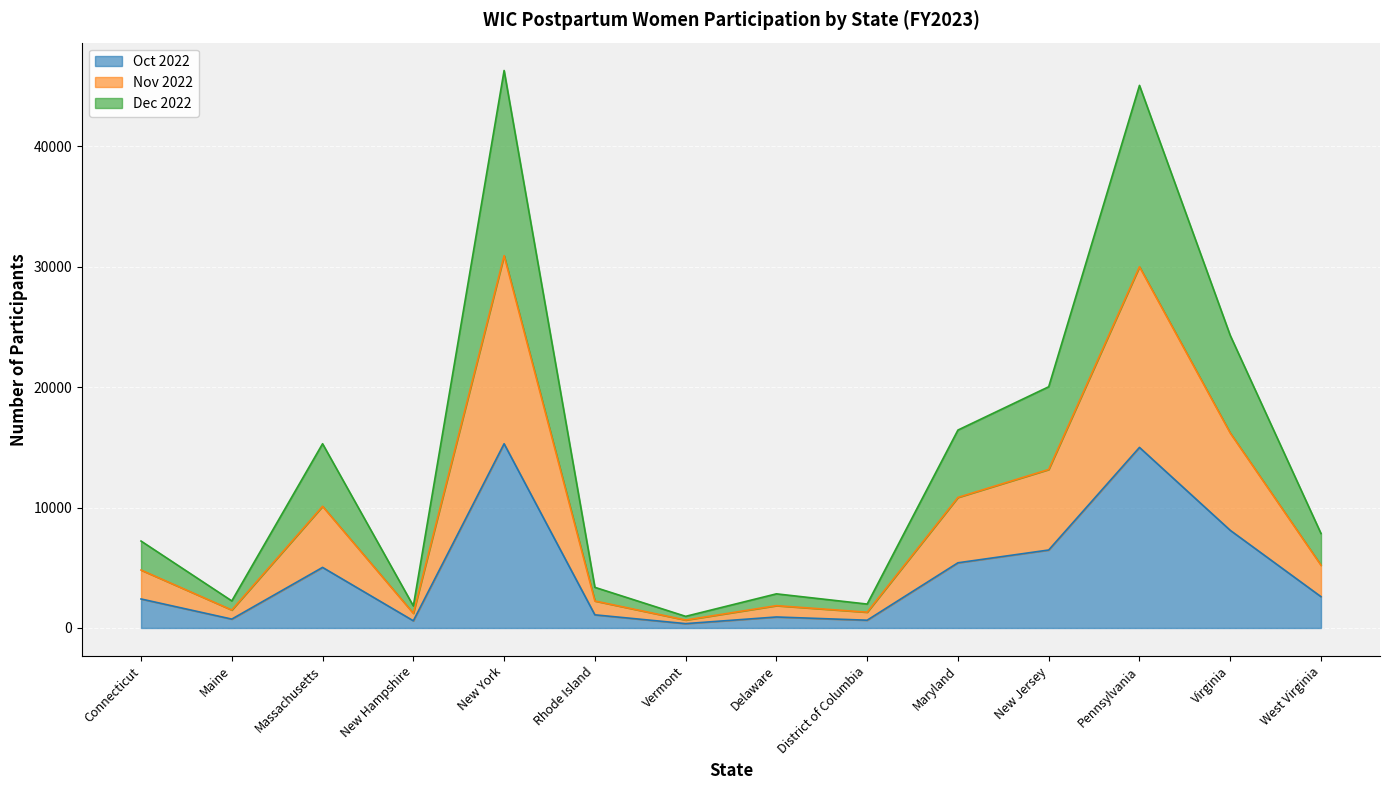

What is the difference between the maximum and minimum values in the Oct 2022 series?

14943